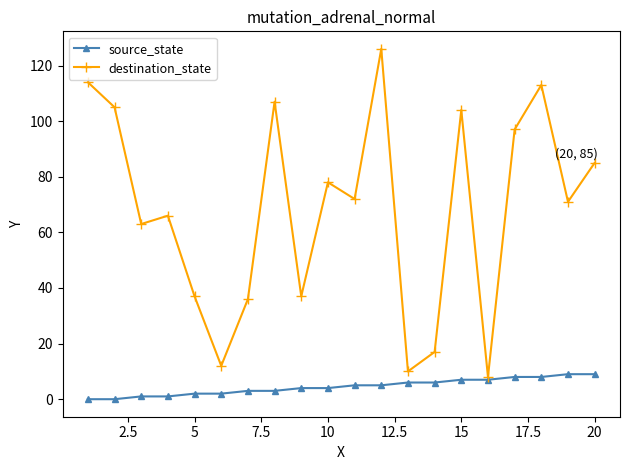

Reading right to left, what are all the values shown in this chart?

source_state: 9	9	8	8	7	7	6	6	5	5	4	4	3	3	2	2	1	1	0	0
destination_state: 85	71	113	97	8	104	17	10	126	72	78	37	107	36	12	37	66	63	105	114